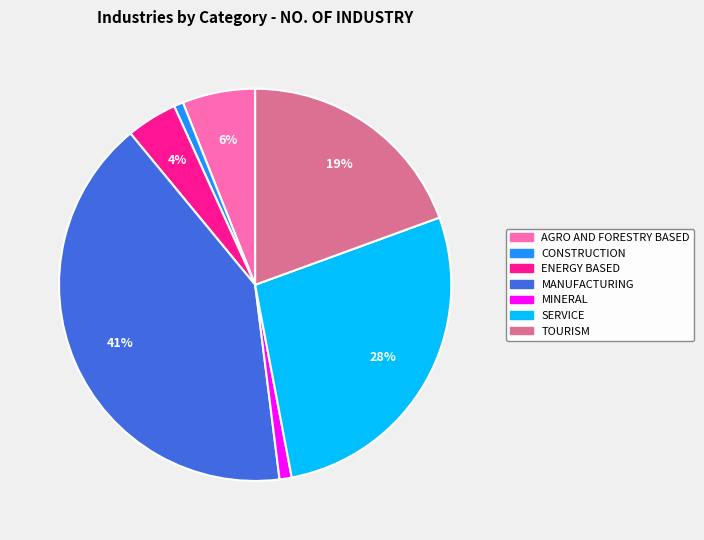

True or false: TOURISM accounts for 5% of the total.

False